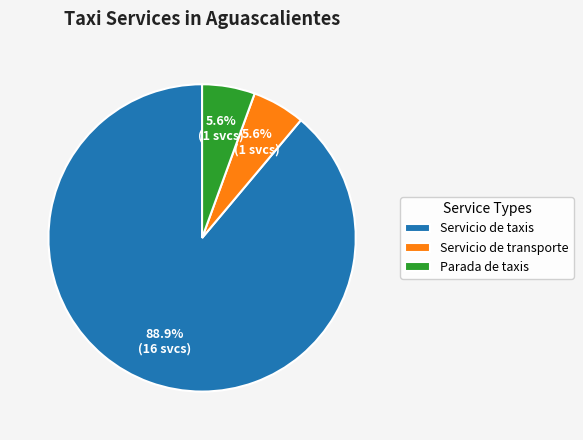

To the nearest percent, what is the average slice percentage?

33%